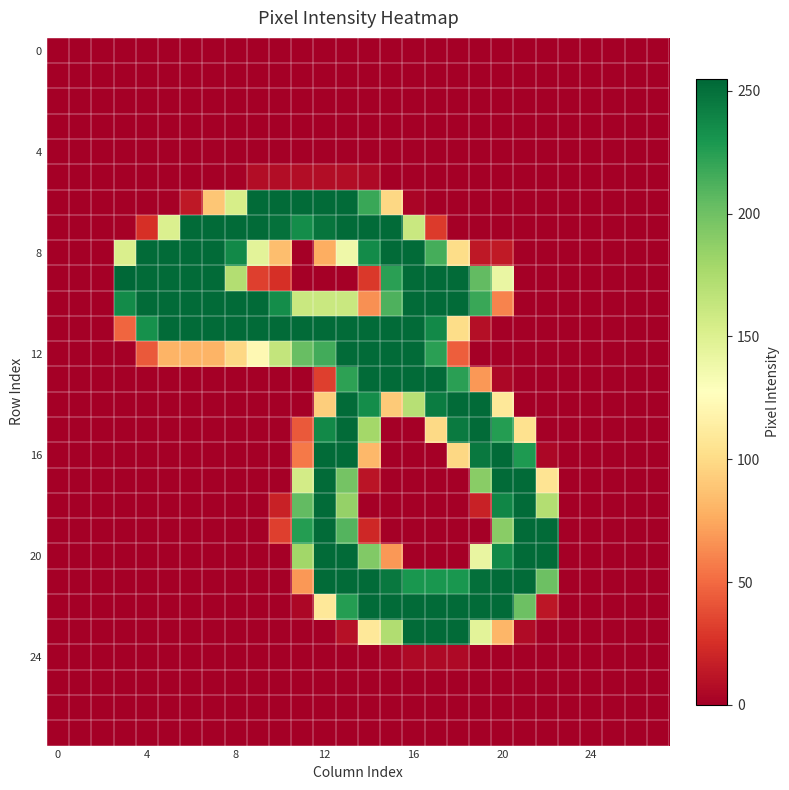

At how many categories does at least one series exceed 254?

1